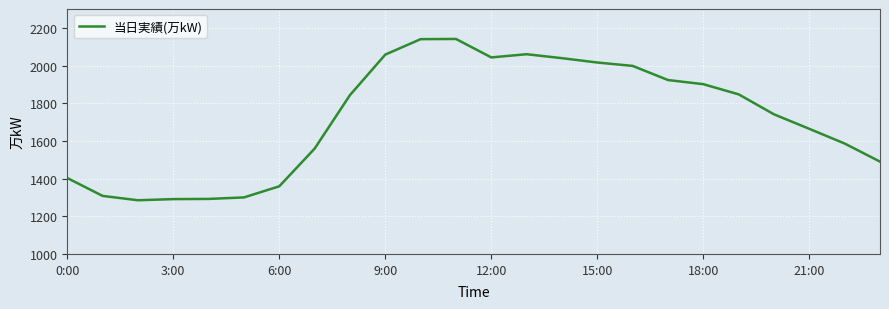

What is the maximum value shown in the chart?

2141